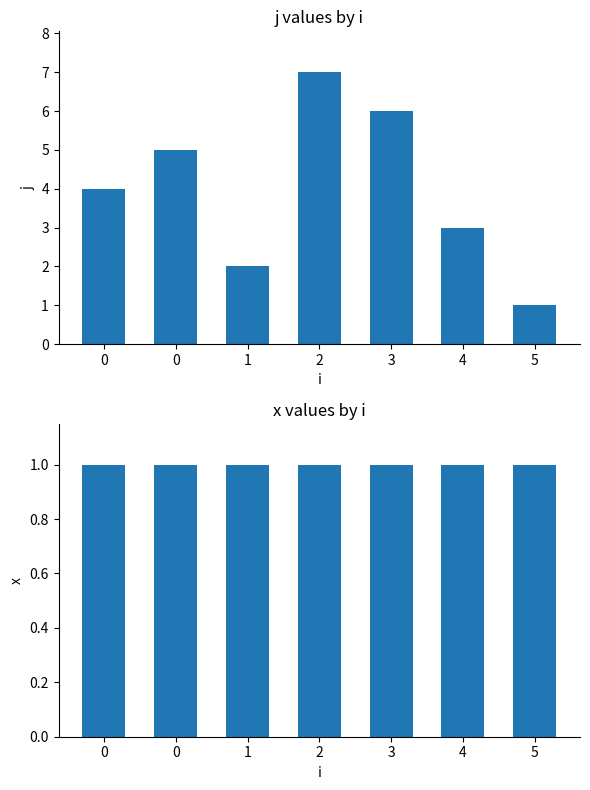

What is the approximate value of x at 0?

1